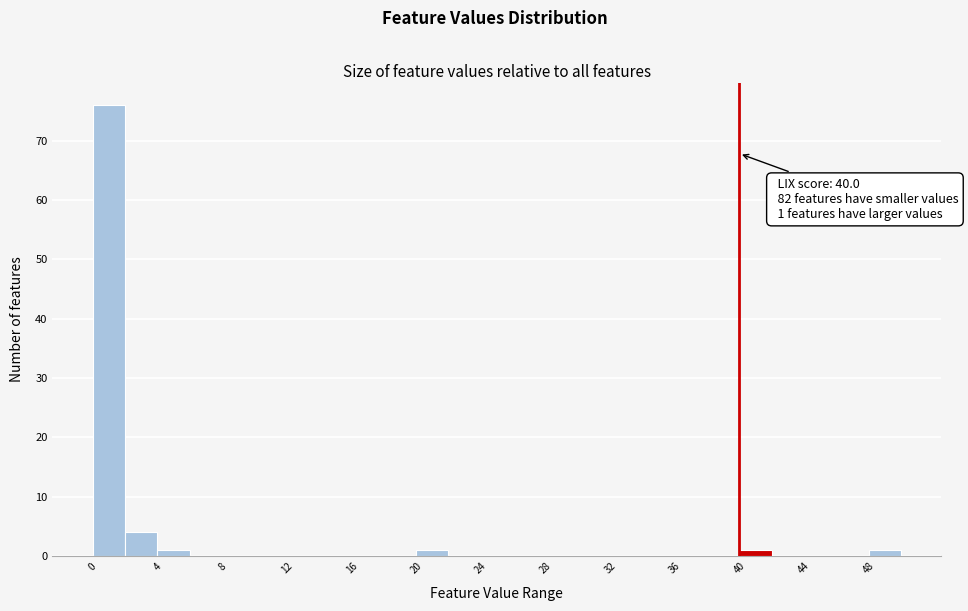

Over which range of the x-axis is the bar tallest?

0 to 2